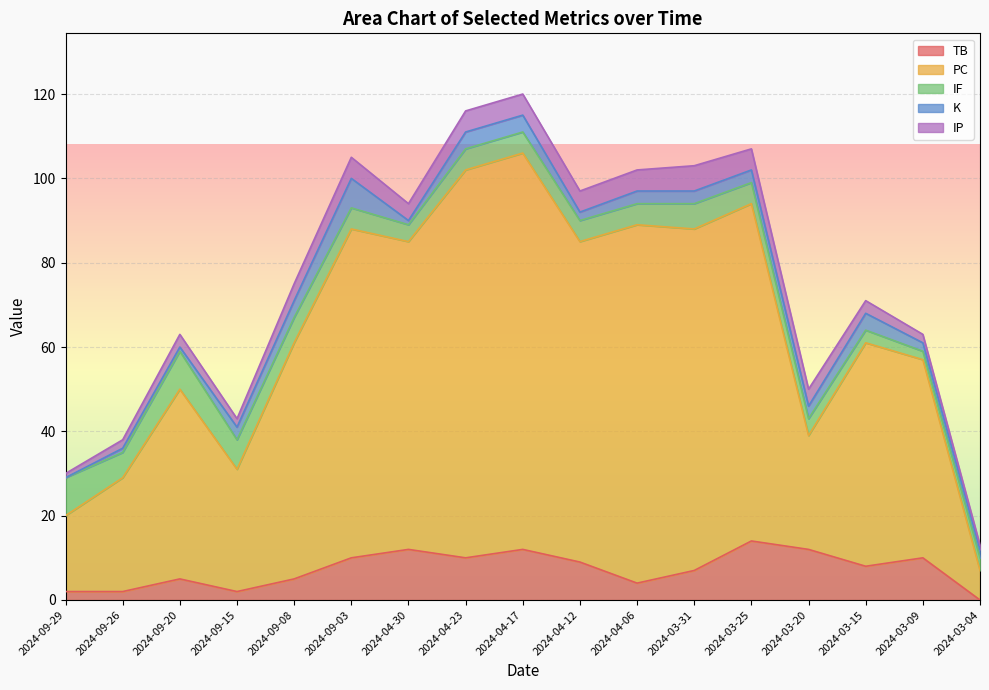

Which category has the lowest value across all series?

2024-03-04